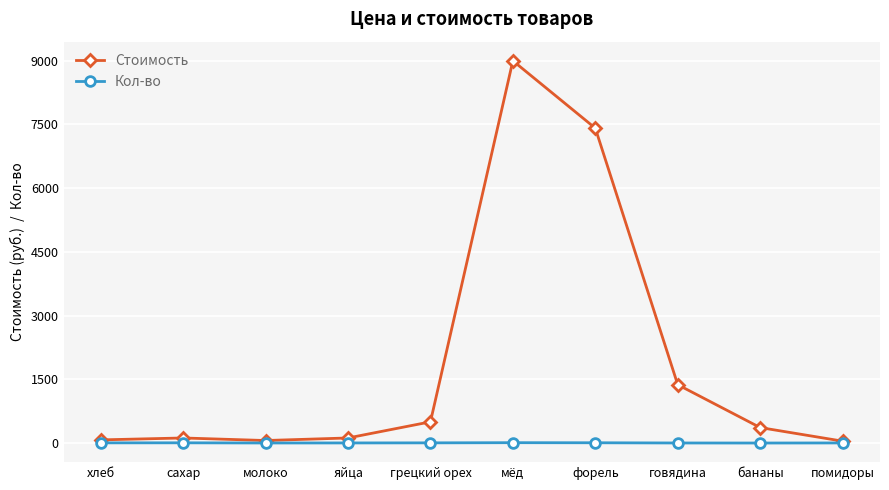

How many lines are shown in the chart?

2